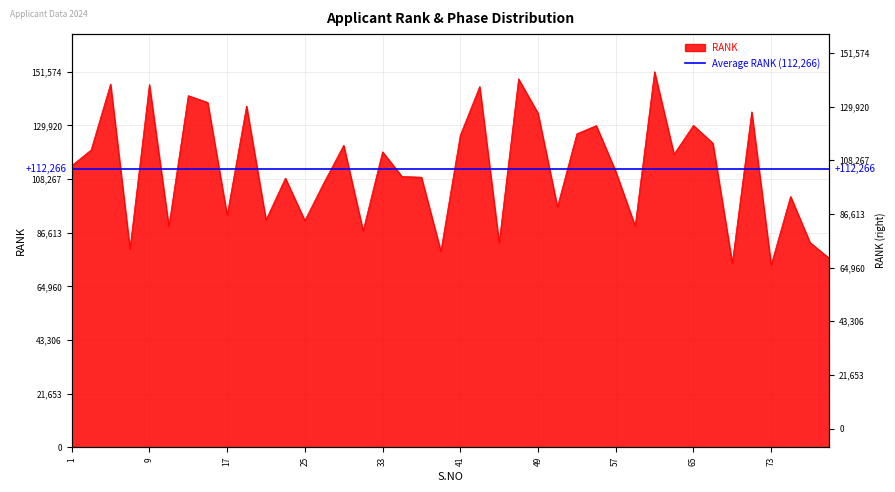

What is the average value?

112266